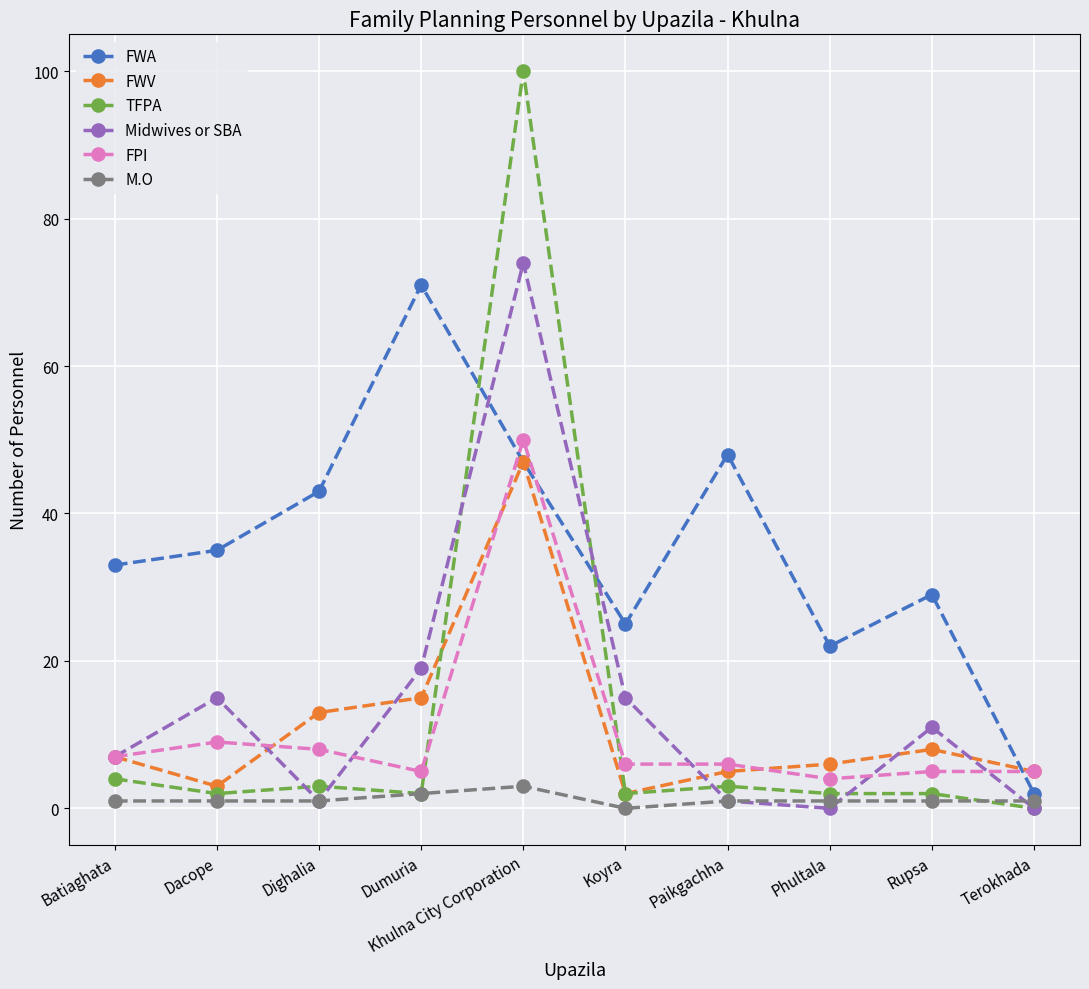

What is the spread (max minus min) of values at Dumuria?

69